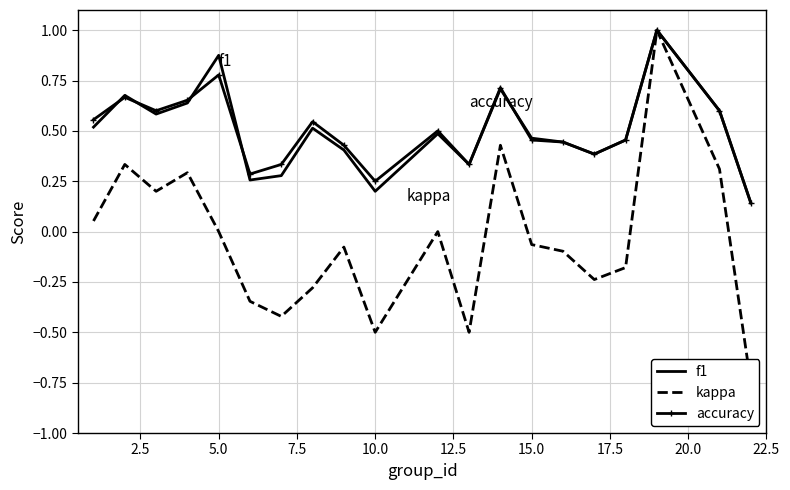

Count the number of categories in the chart.

20